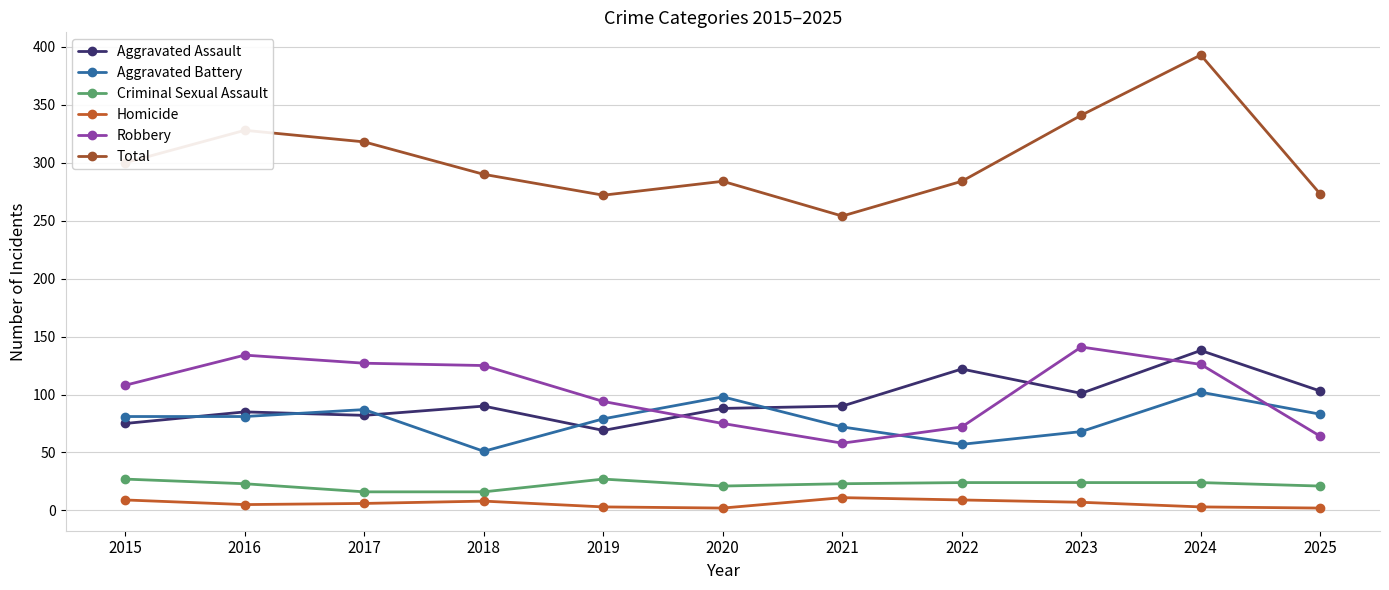

Between 2018 and 2021, which series saw the biggest shift?

Robbery